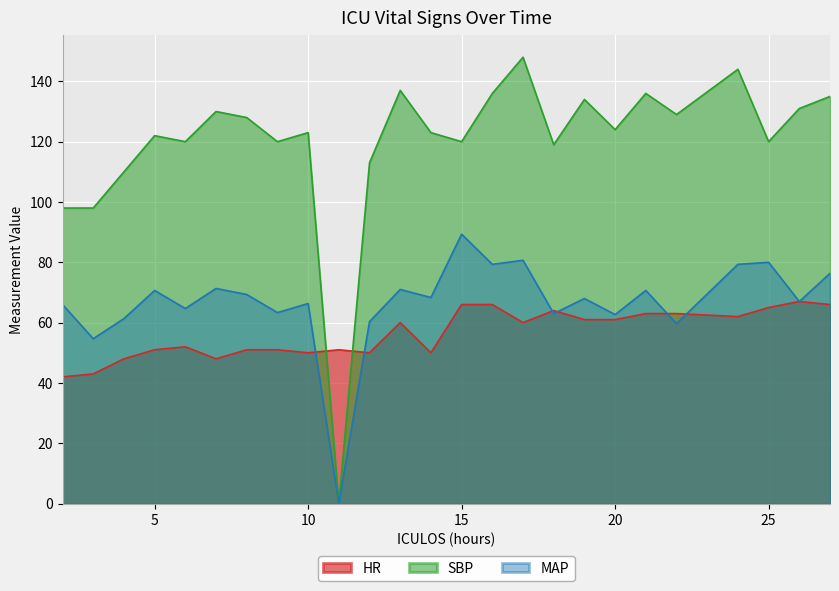

Read the SBP value at 17.

148.0